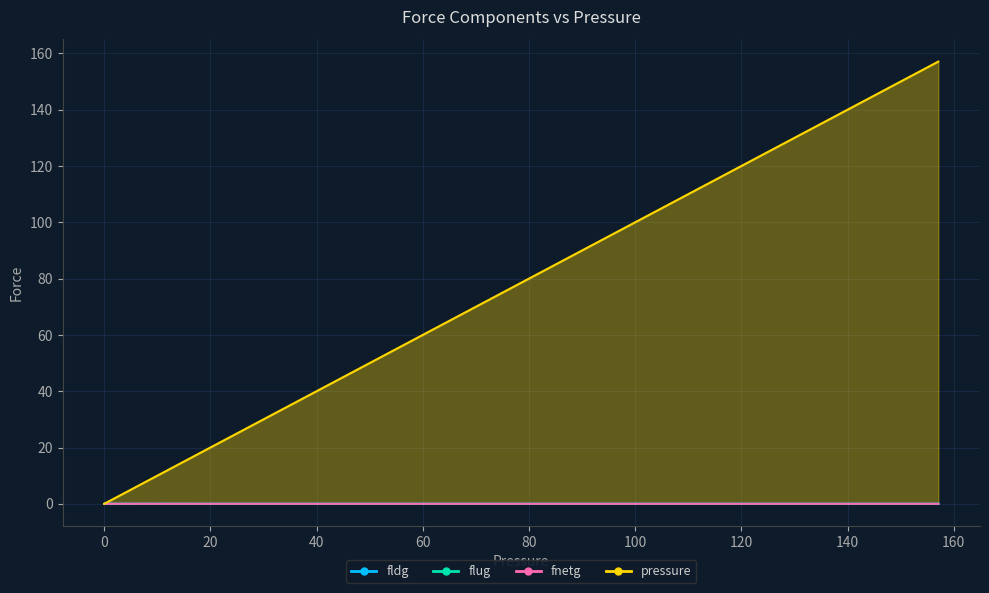

Does the chart have visible grid lines?

Yes